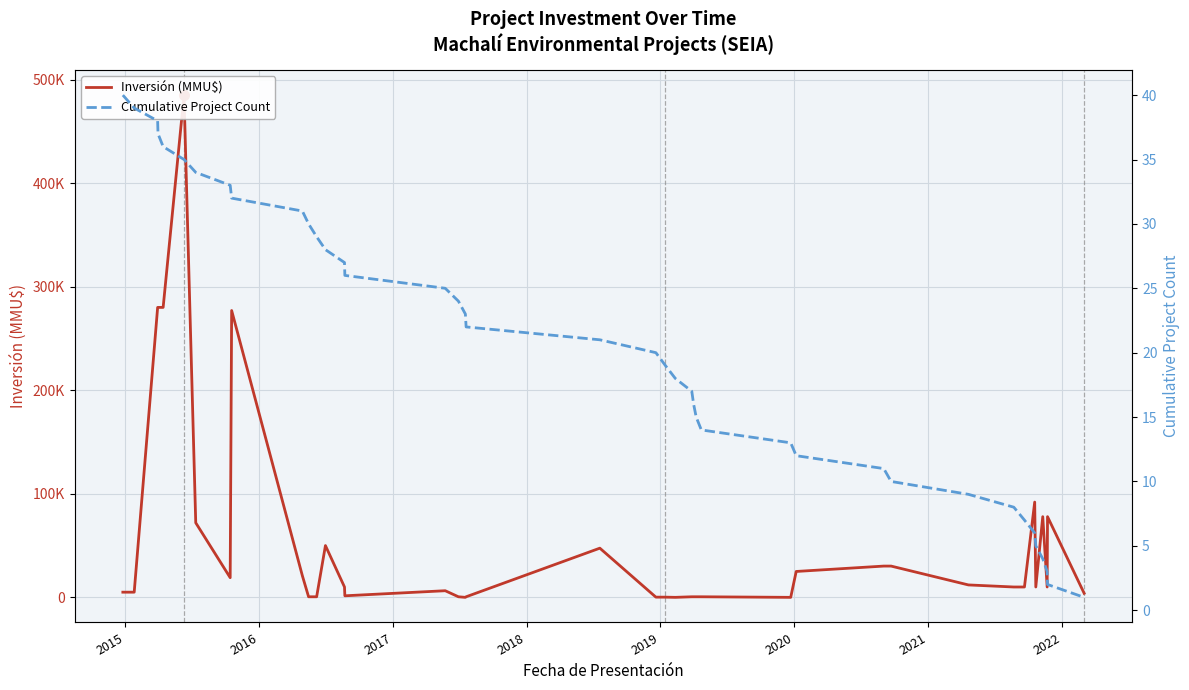

List the series in order of their overall mean, lowest first.

Cumulative Project Count, Inversión (MMU$)